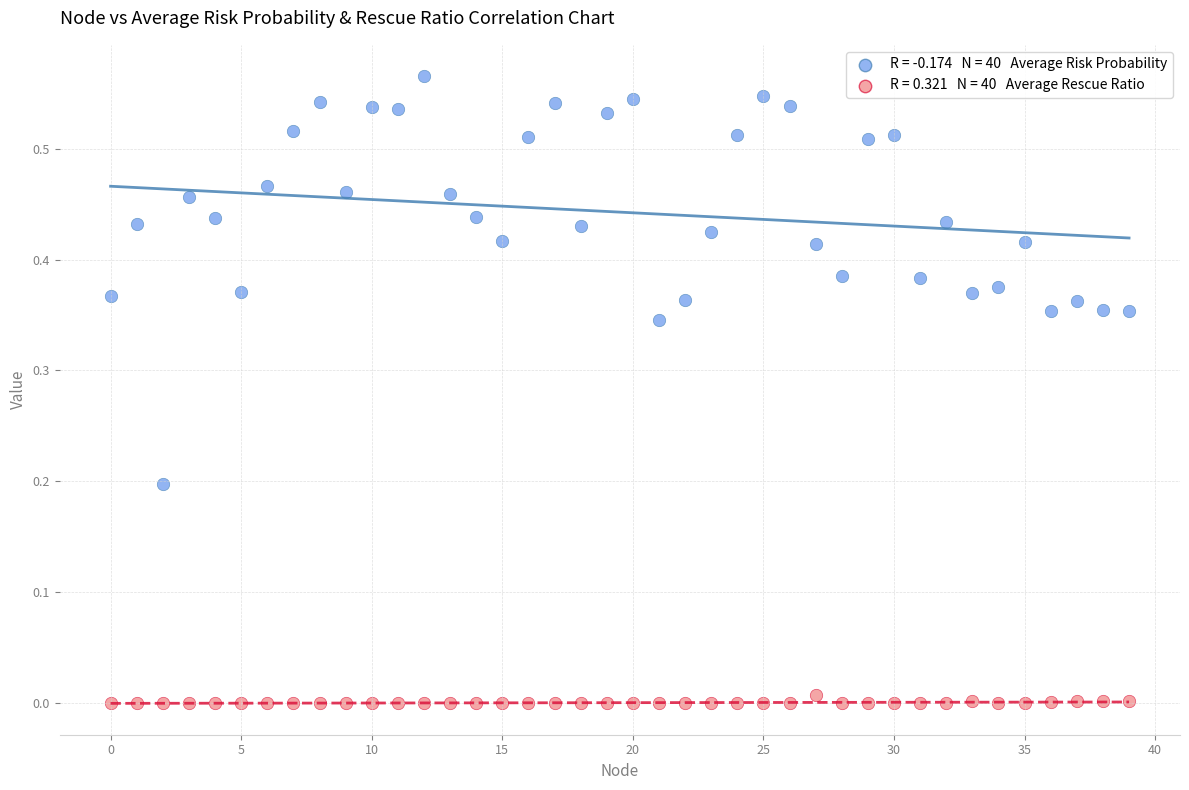

How many data points are displayed?

80